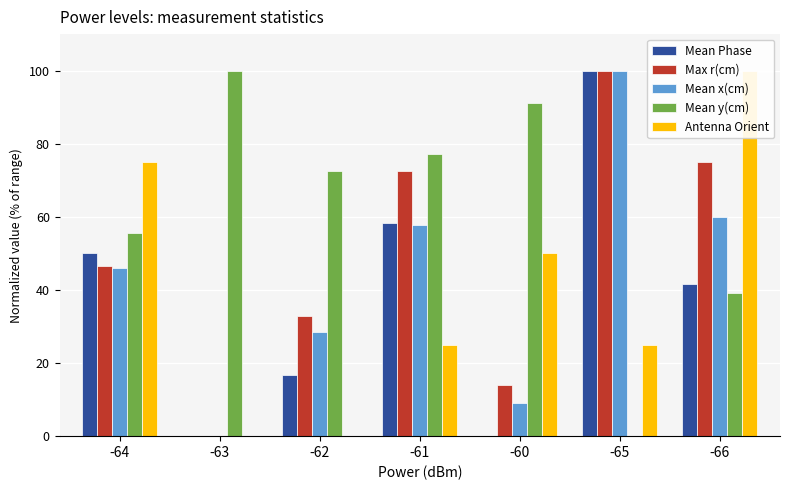

Between -65 and -63, which is larger?

-65